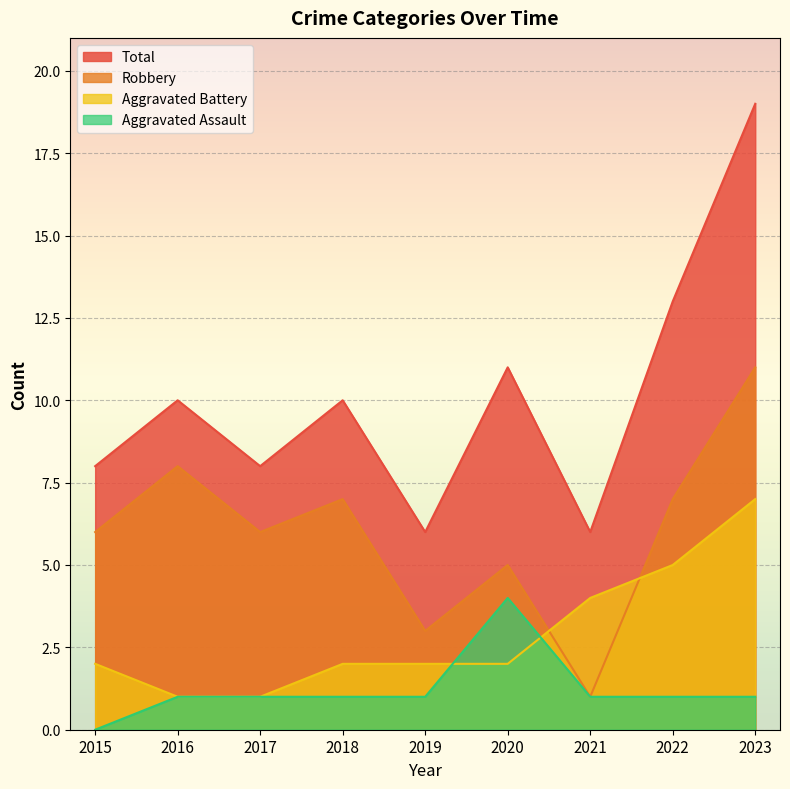

Which label corresponds to the smallest value in the chart?

2015